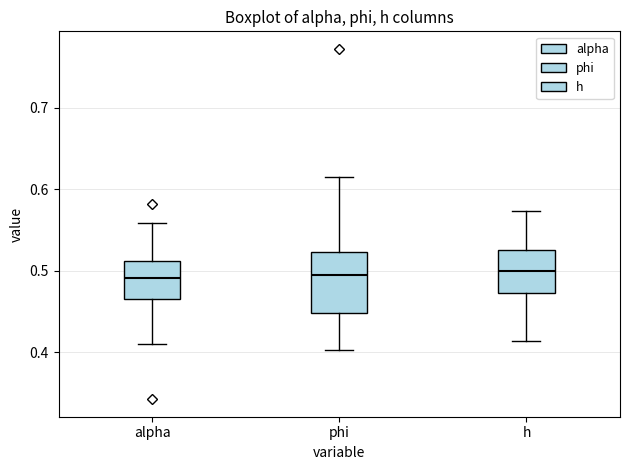

Which box is the tallest, from its lower edge to its upper edge?

phi